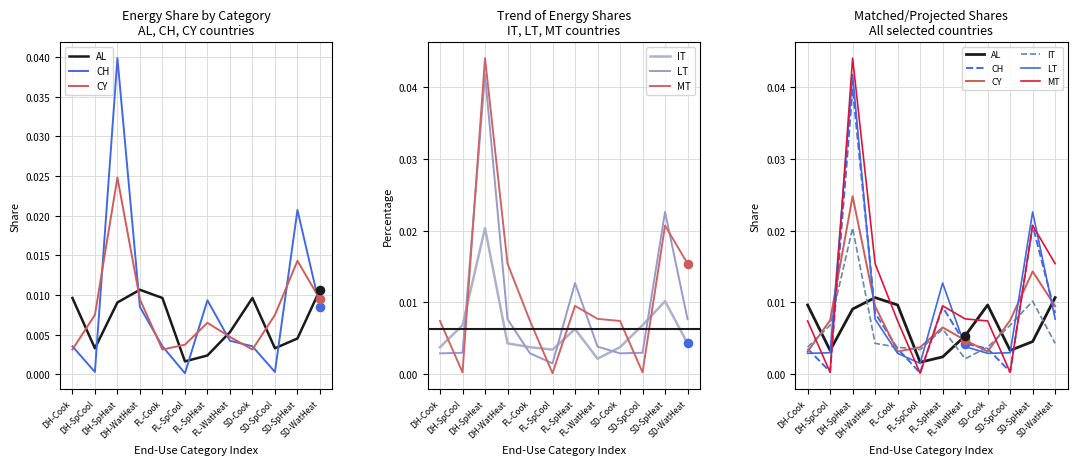

Which series has the largest Y range (max minus min)?

MT